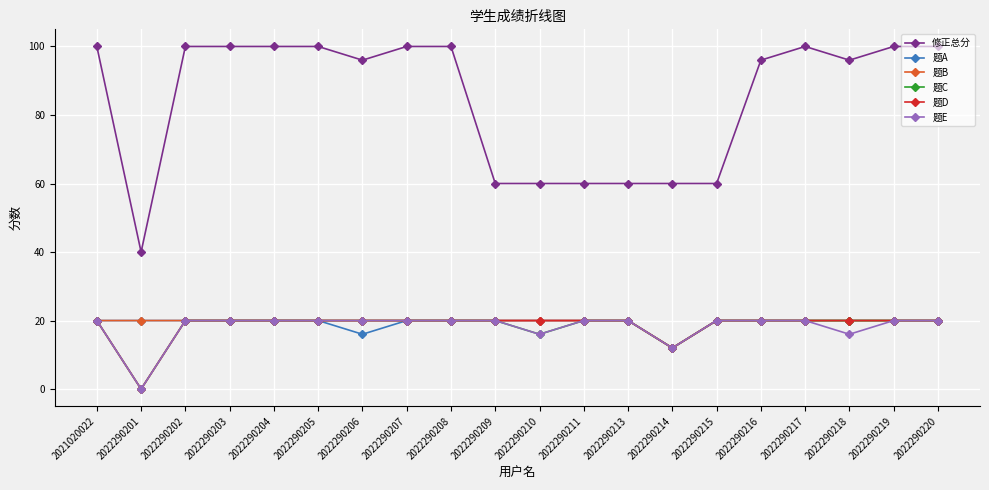

True or false: 题C has a value of 11 at 2022290217.

False